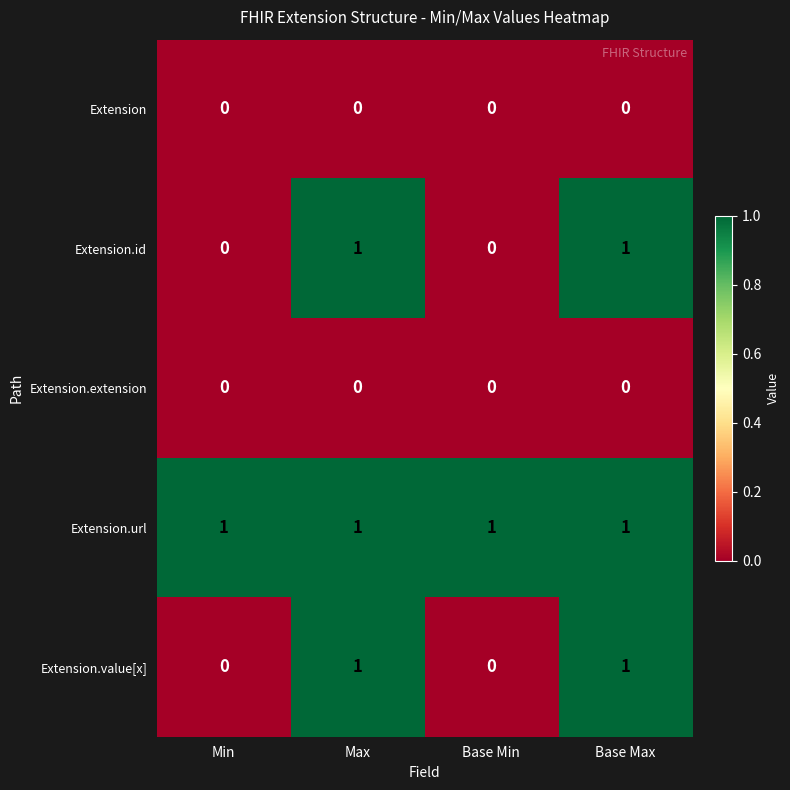

Which series has the largest total across all categories?

Extension.url